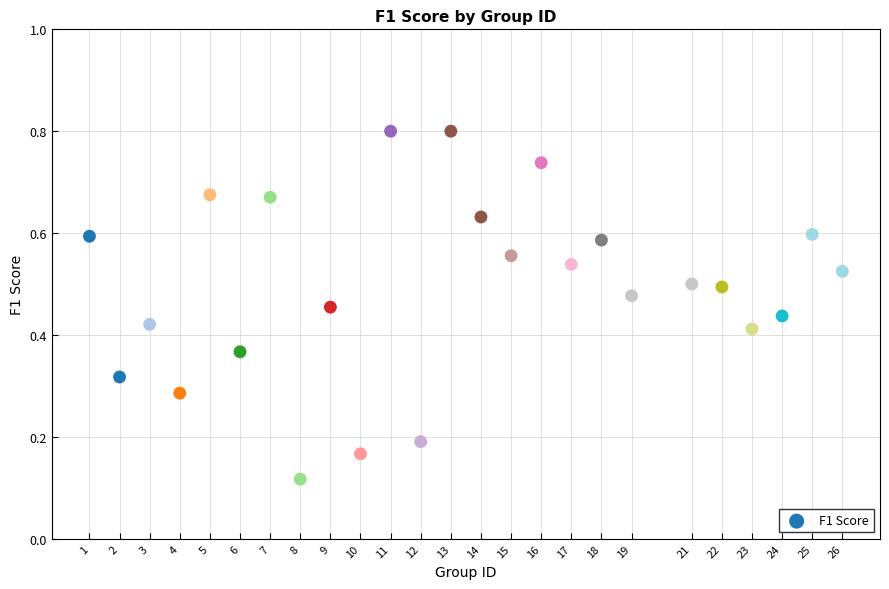

What is the range of X values (max minus min)?

25.0